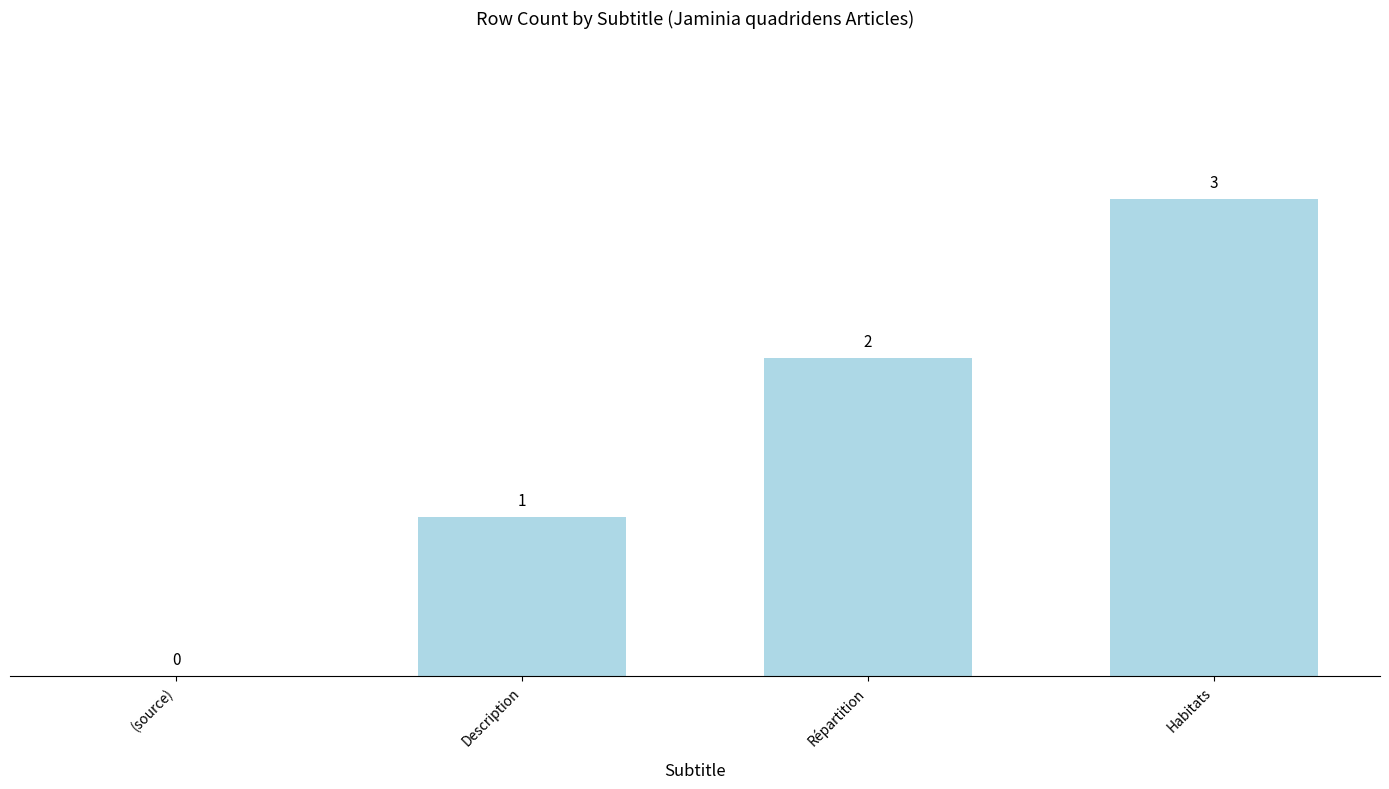

Are the bars grouped side by side (vs. stacked)?

No